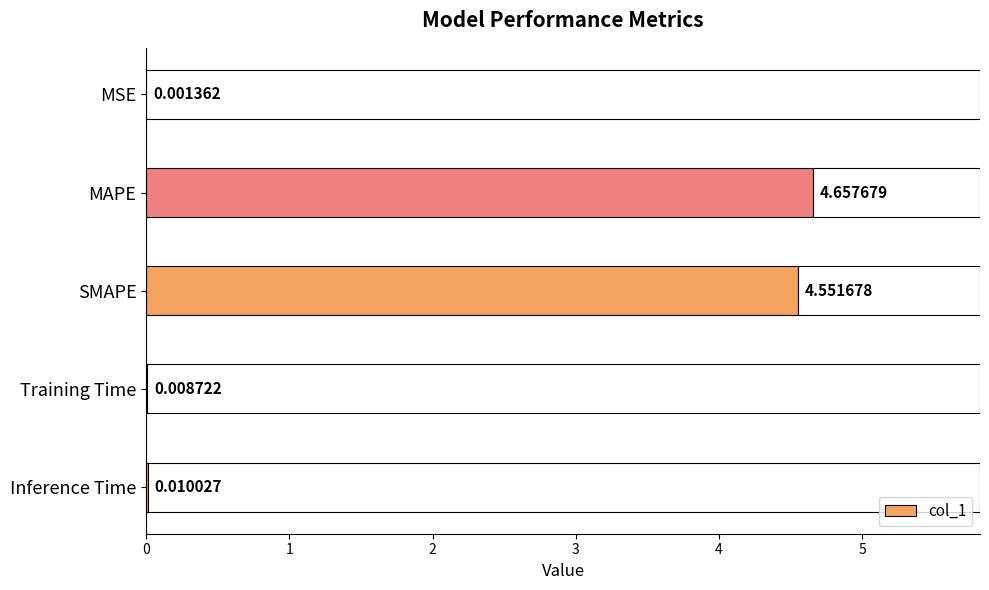

What is the change in value from SMAPE to Inference Time?

-4.5